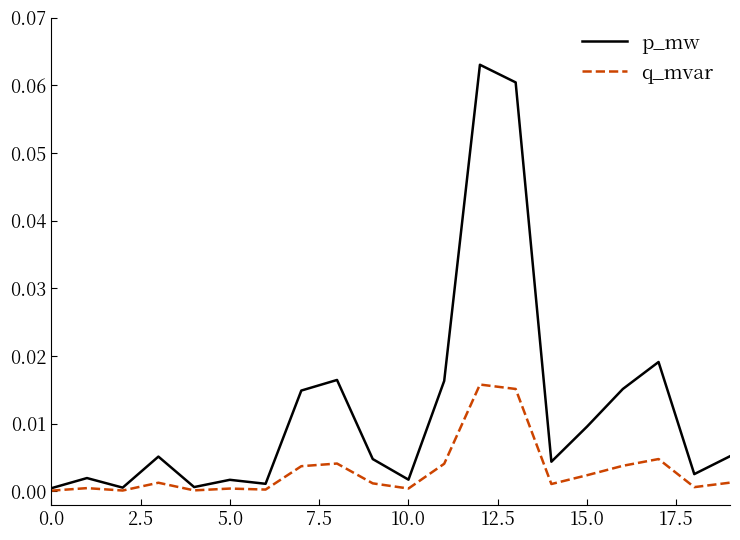

What are all the series names shown in the legend?

p_mw, q_mvar